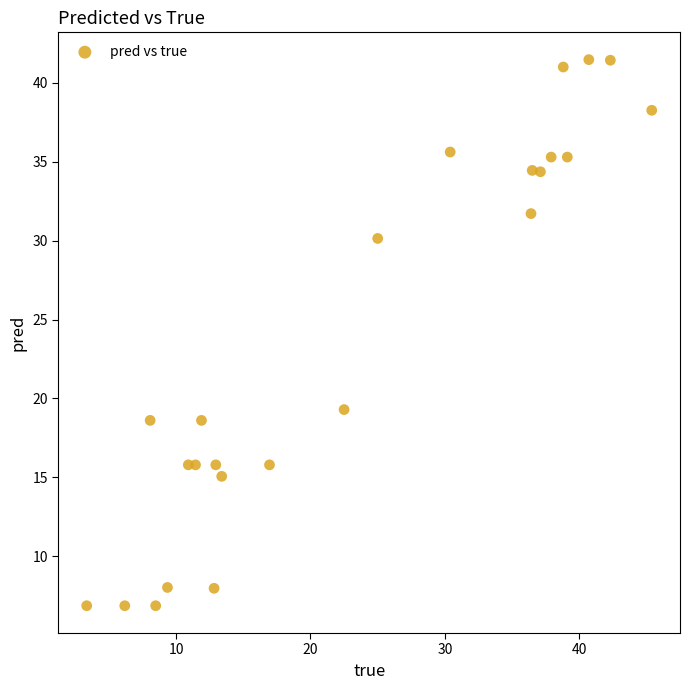

What Y value in the scatter plot is closest to 24?

19.3